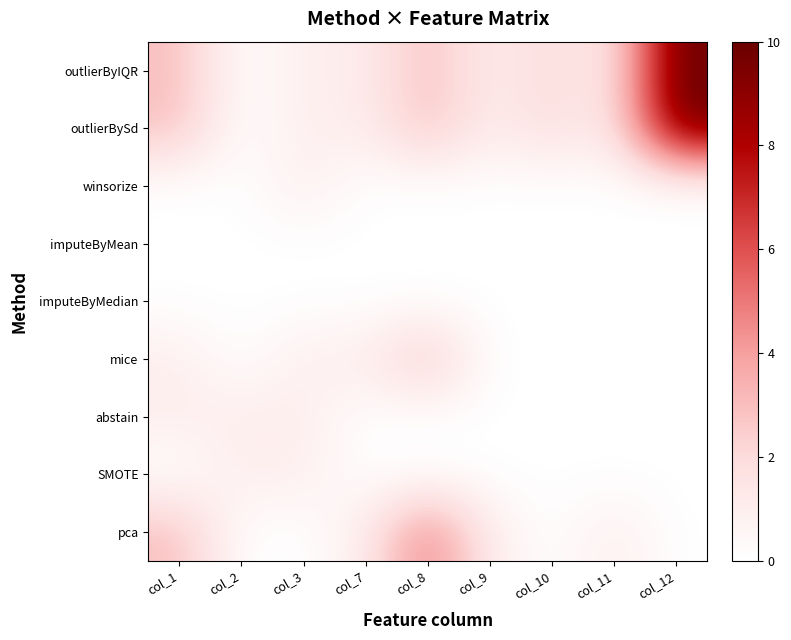

What is the difference between the highest and lowest values at col_9?

1